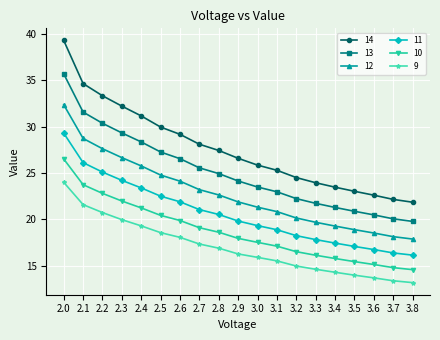

What position from the right is 2.9?

10